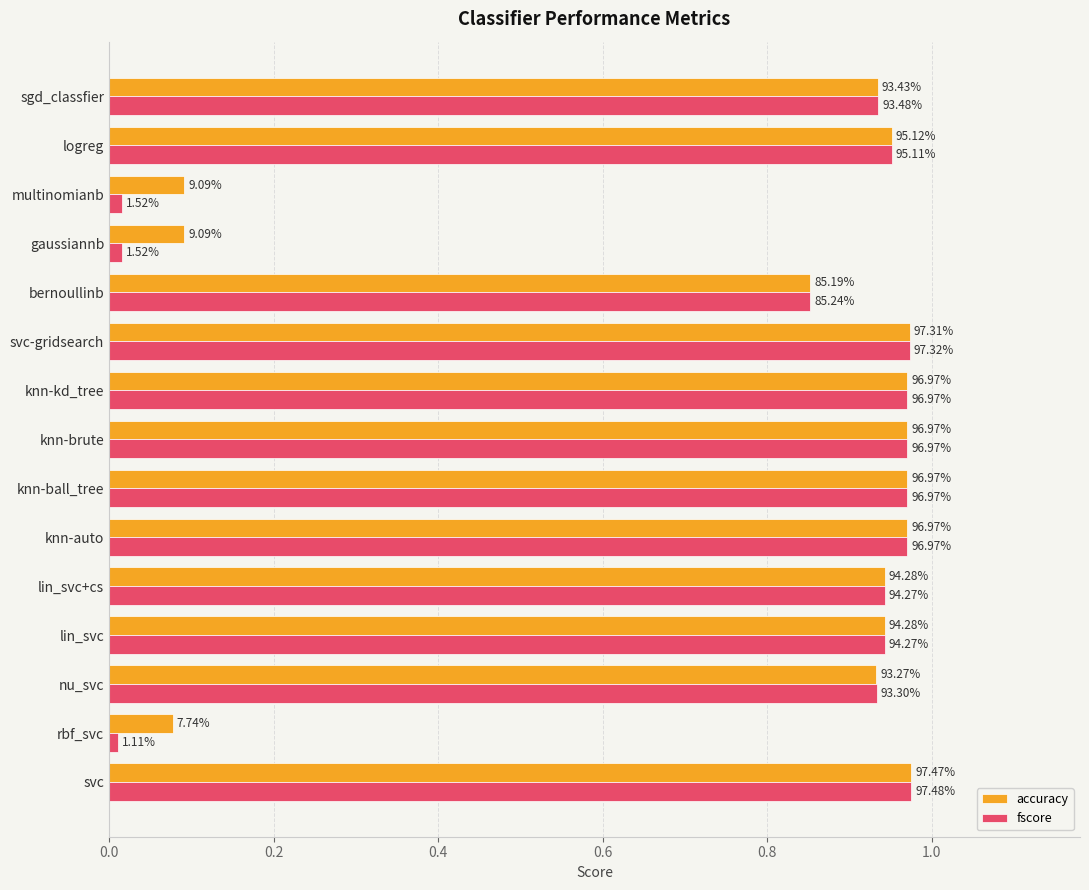

What are all the series names shown in the legend?

accuracy, fscore